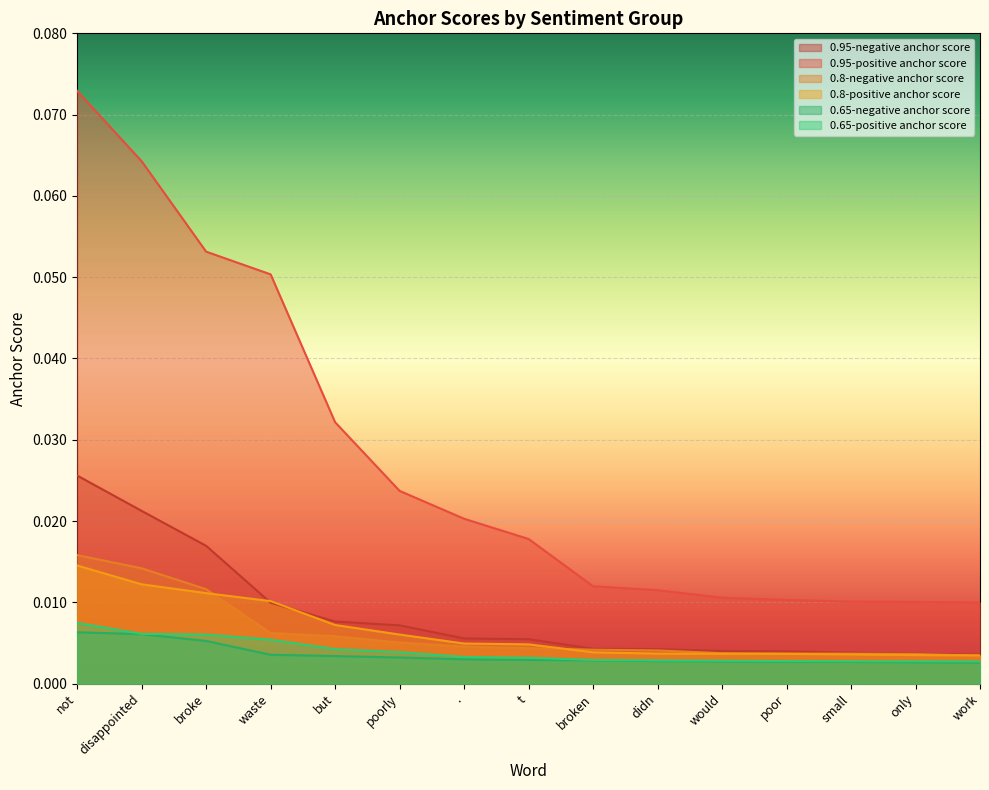

How many lines are shown in the chart?

6